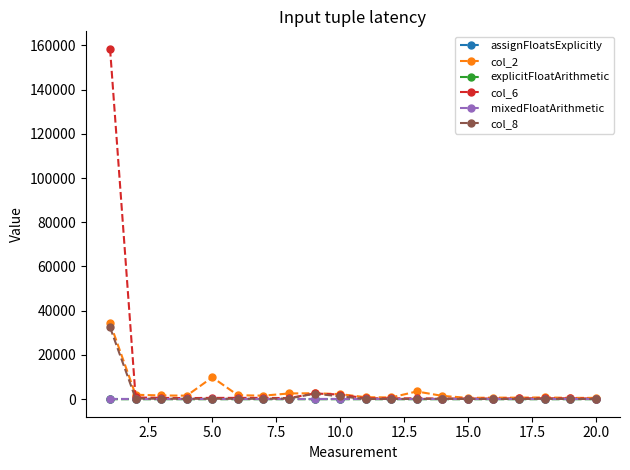

True or false: col_2 has more than 2 points higher than both neighbors.

True